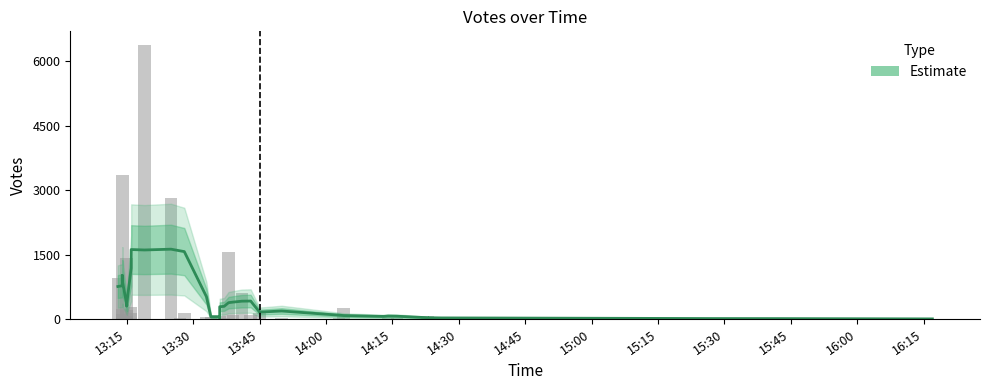

Rank the categories by votes_upper value from lowest to highest.

38, 37, 35, 36, 33, 34, 32, 31, 30, 29, 28, 27, 26, 25, 24, 23, 21, 22, 20, 19, 18, 17, 16, 15, 14, 13, 12, 11, 10, 9, 8, 7, 6, 5, 4, 3, 2, 1, 0